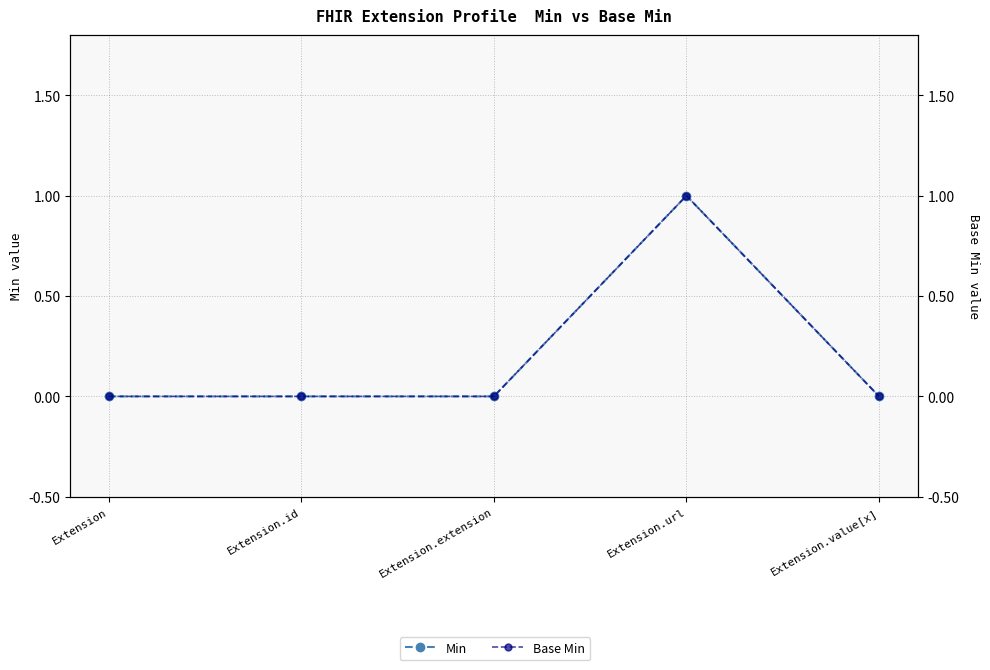

True or false: Min and Base Min intersect in this chart.

False